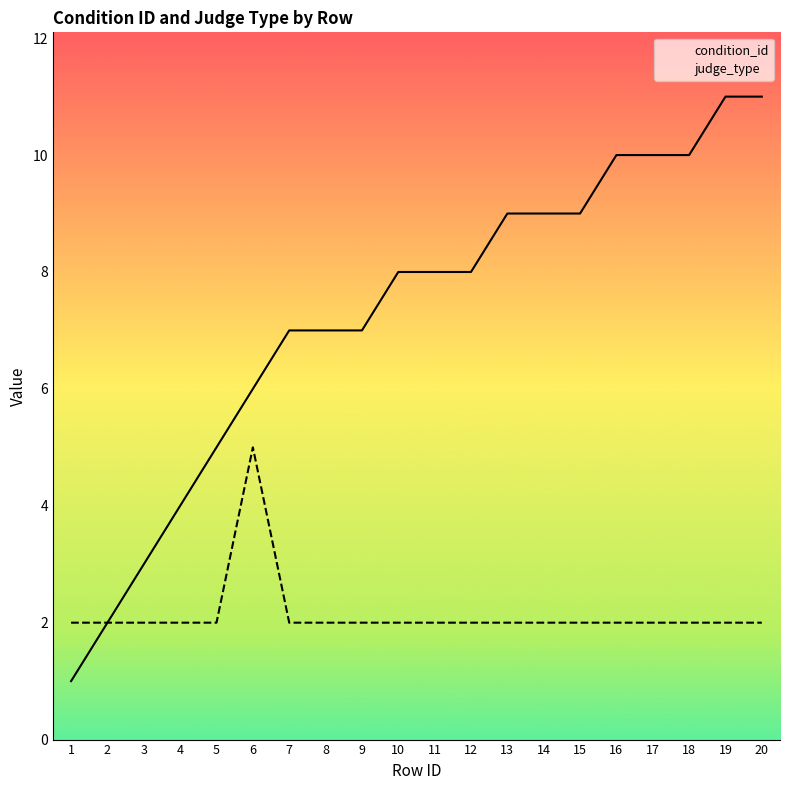

Rank the categories by judge_type value from lowest to highest.

1, 2, 3, 4, 5, 7, 8, 9, 10, 11, 12, 13, 14, 15, 16, 17, 18, 19, 20, 6